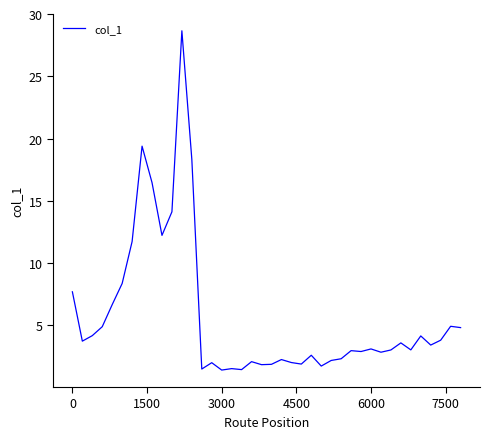

What is the maximum value shown in the chart?

28.7